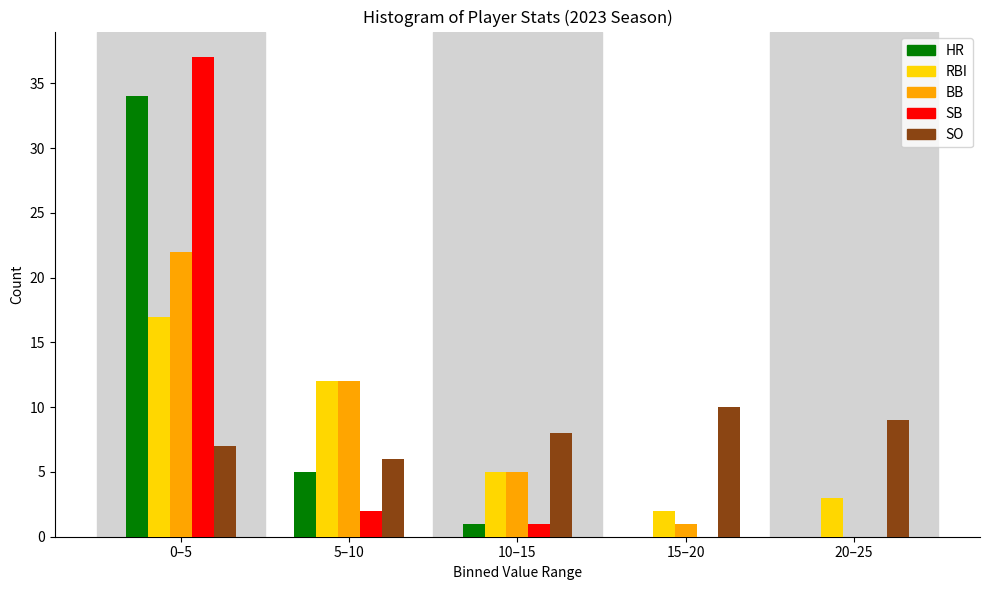

Reading left to right, transcribe all the data shown in this chart.

HR: 0–5=34	5–10=5	10–15=1	15–20=0	20–25=0
RBI: 0–5=17	5–10=12	10–15=5	15–20=2	20–25=3
BB: 0–5=22	5–10=12	10–15=5	15–20=1	20–25=0
SB: 0–5=37	5–10=2	10–15=1	15–20=0	20–25=0
SO: 0–5=7	5–10=6	10–15=8	15–20=10	20–25=9